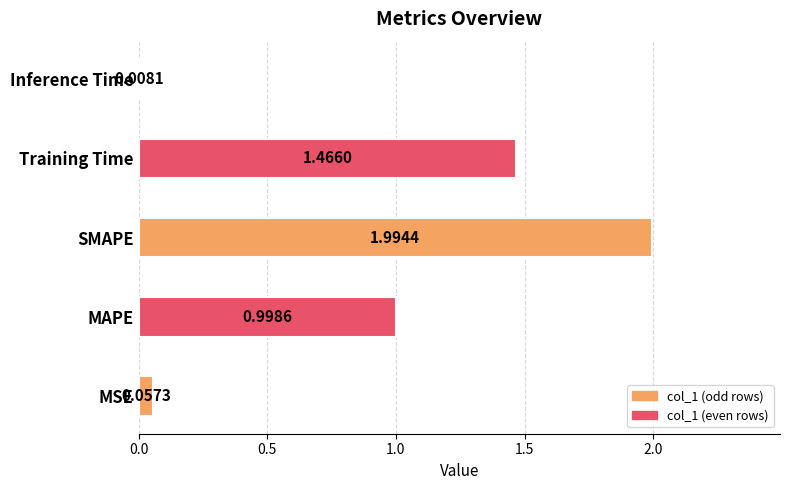

Which category has the lowest value across all series?

Inference Time